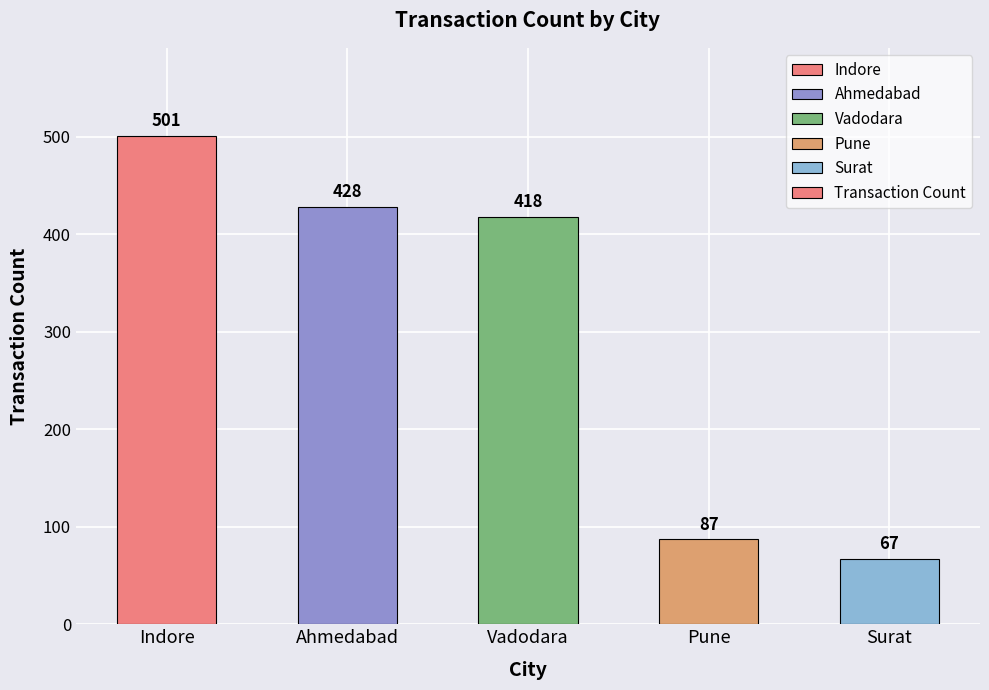

Reading left to right, extract all data points from this chart.

501	428	418	87	67